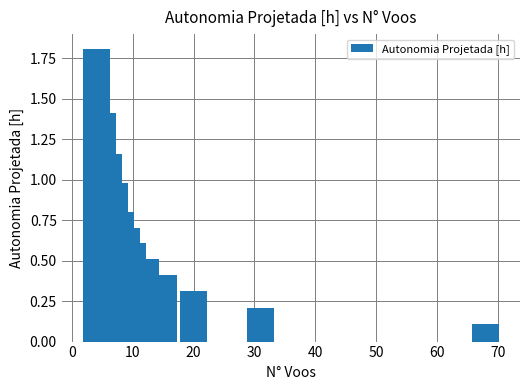

Count the number of categories in the chart.

20